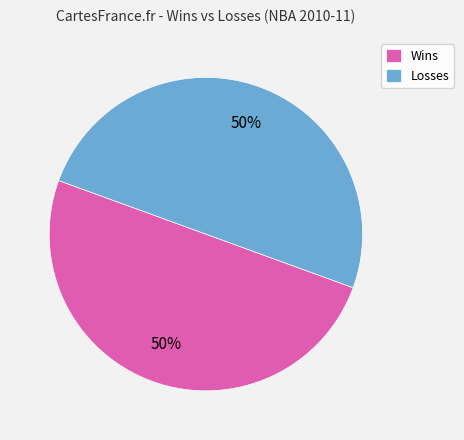

What is the ratio of the value at Wins to the value at Losses?

1.0